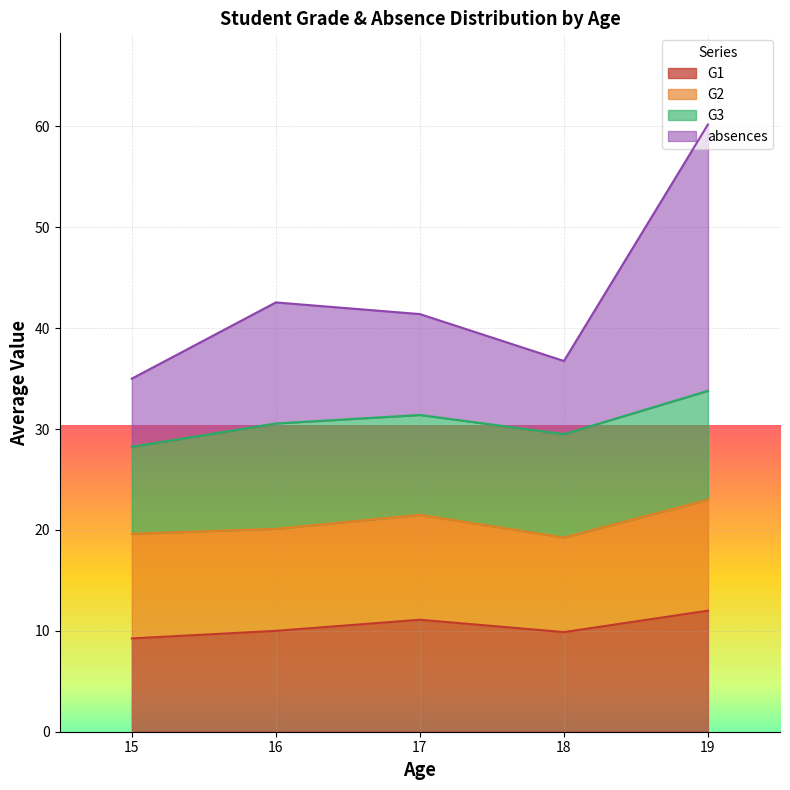

What is the total value across all series at 17?

41.4